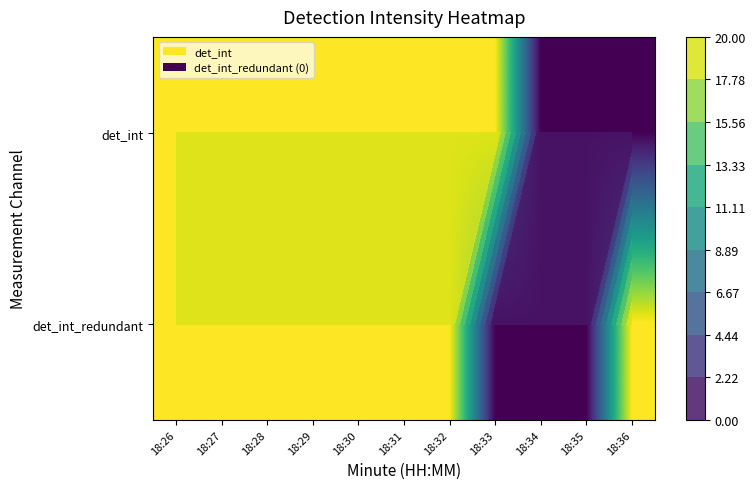

How many data points in det_int_redundant are less than 20?

3